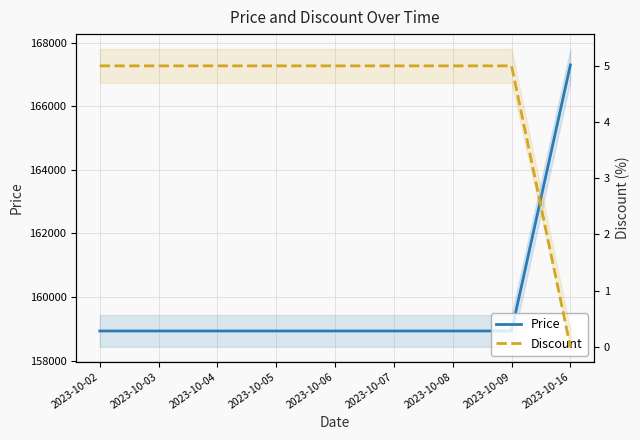

Reading right to left, transcribe all the data shown in this chart.

Price: 2023-10-16=167300	2023-10-09=158930	2023-10-08=158930	2023-10-07=158930	2023-10-06=158930	2023-10-05=158930	2023-10-04=158930	2023-10-03=158930	2023-10-02=158930
Discount: 2023-10-16=0	2023-10-09=5	2023-10-08=5	2023-10-07=5	2023-10-06=5	2023-10-05=5	2023-10-04=5	2023-10-03=5	2023-10-02=5